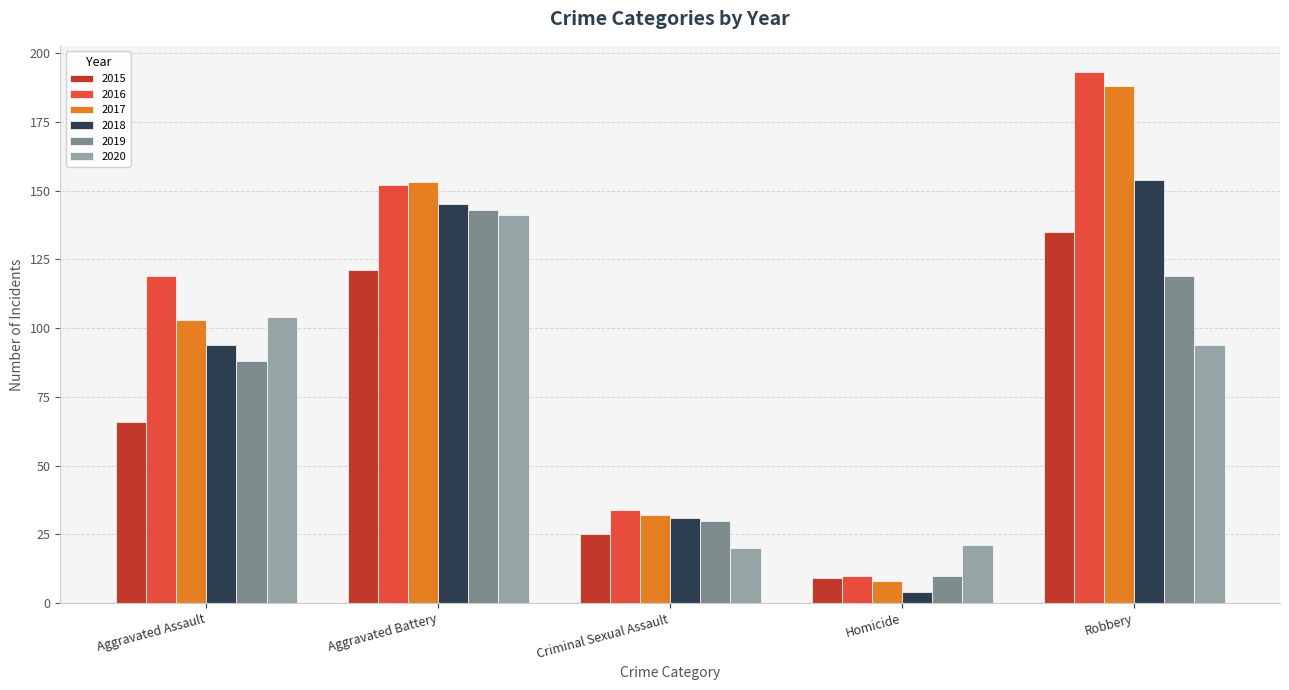

Is it true that 2020 equals 104 at Aggravated Assault?

True